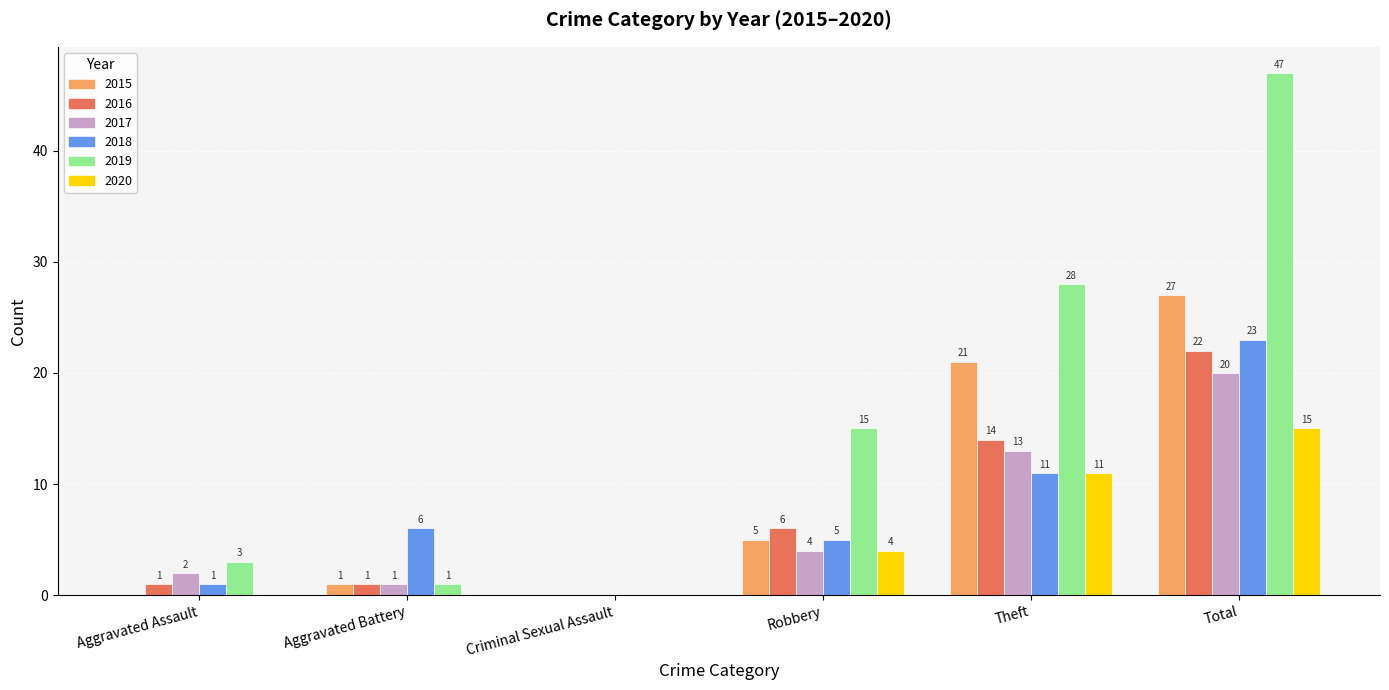

Between Aggravated Assault and Total, which series saw the biggest shift?

2019